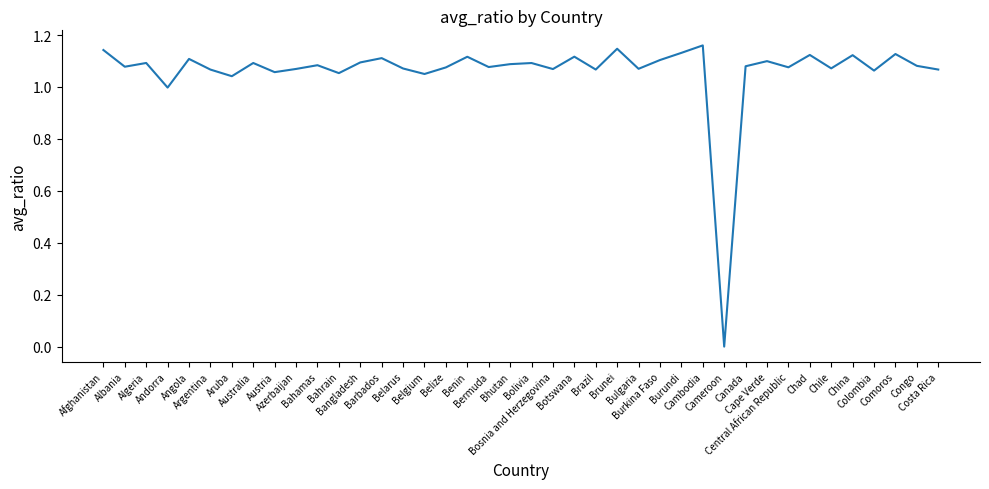

True or false: the data shows 1.1 at Chile.

True